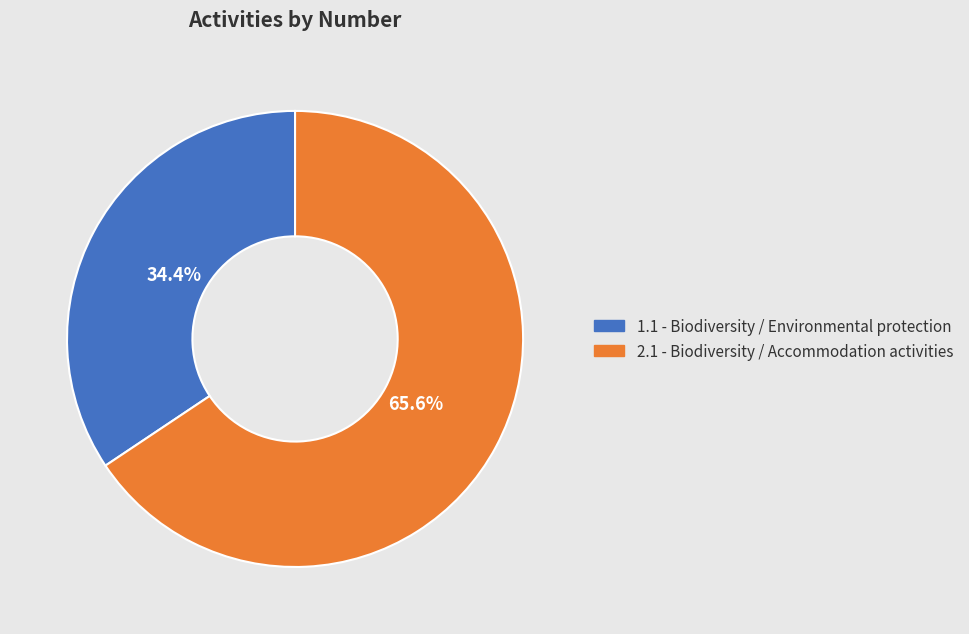

What percentage do 2.1 - Biodiversity / Accommodation activities and 1.1 - Biodiversity / Environmental protection together represent?

100.0%